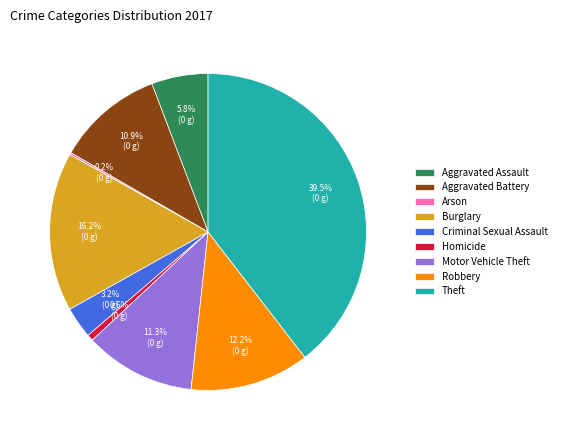

Approximately how many times larger is the value at Burglary compared to Robbery?

1.3